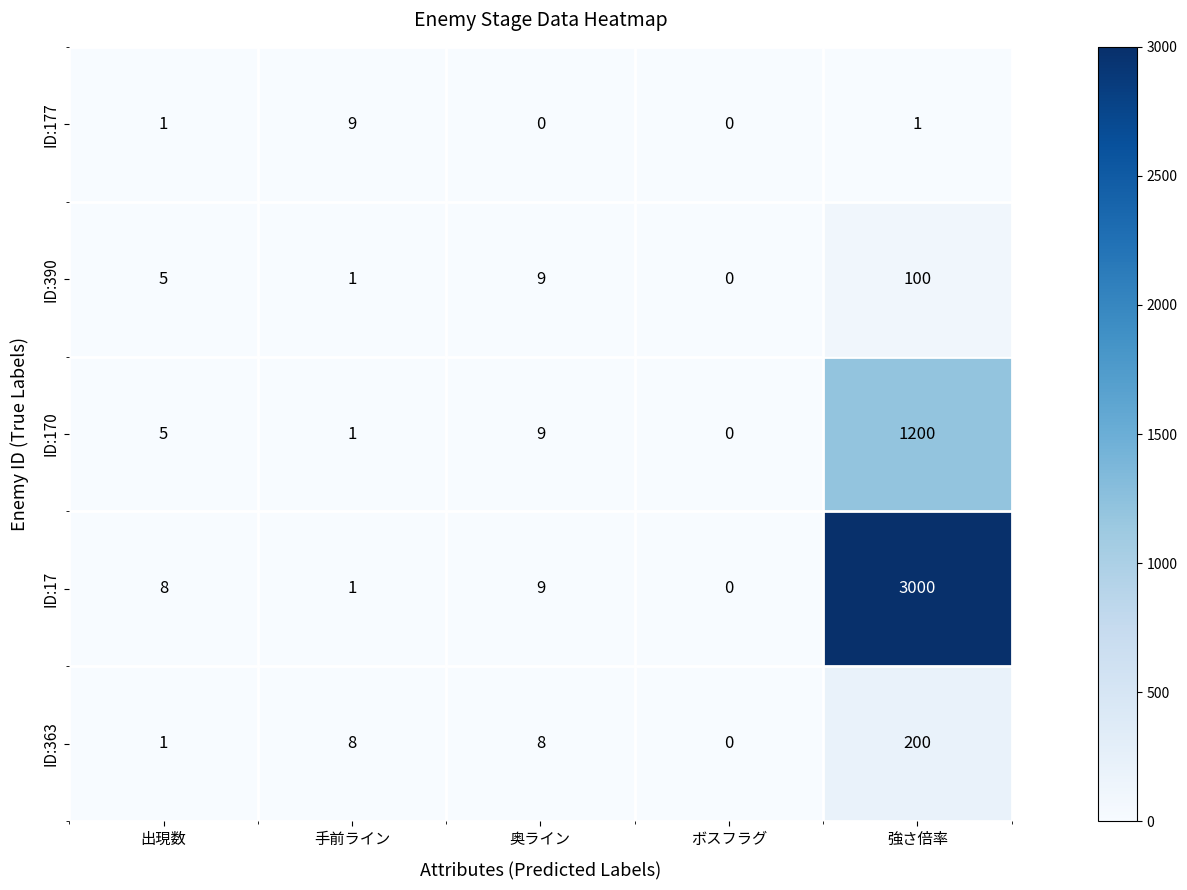

How many ID:177 values are between 0 and 1?

4